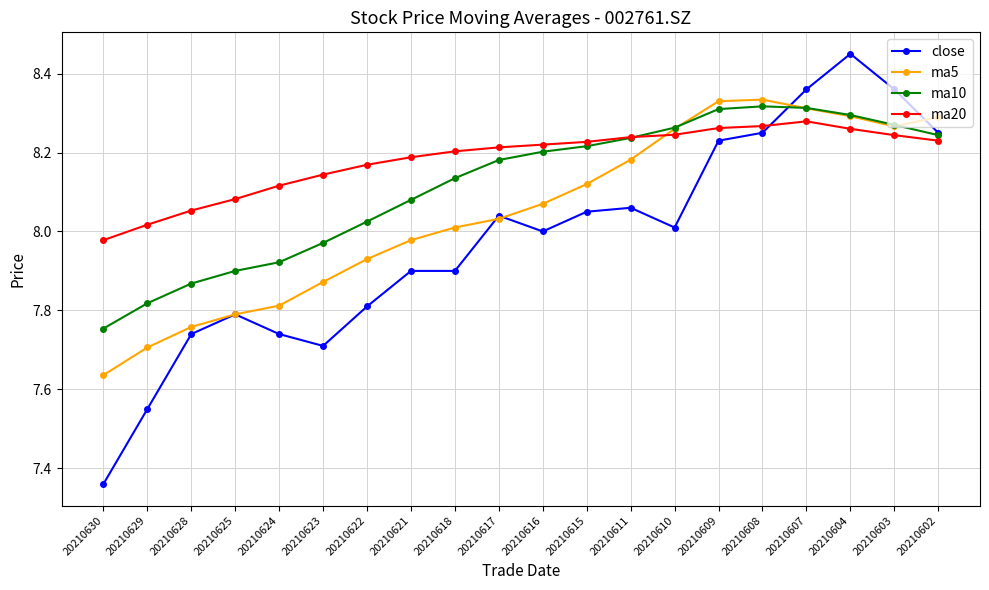

How many data points in ma20 are above 8?

19